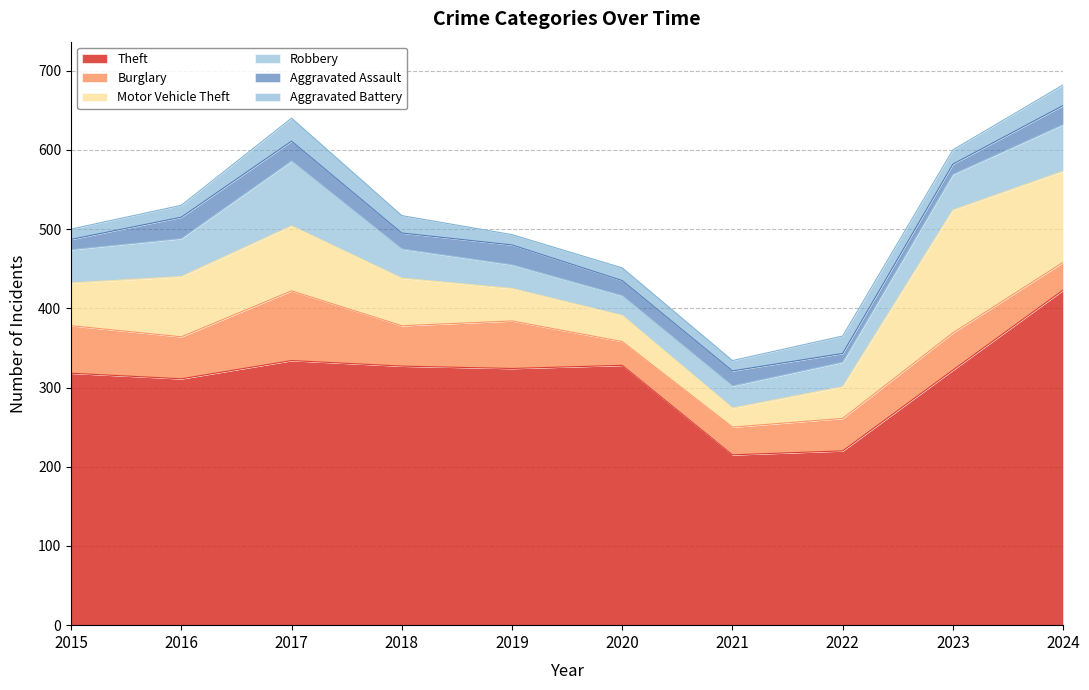

True or false: Theft and Motor Vehicle Theft cross at least once.

False